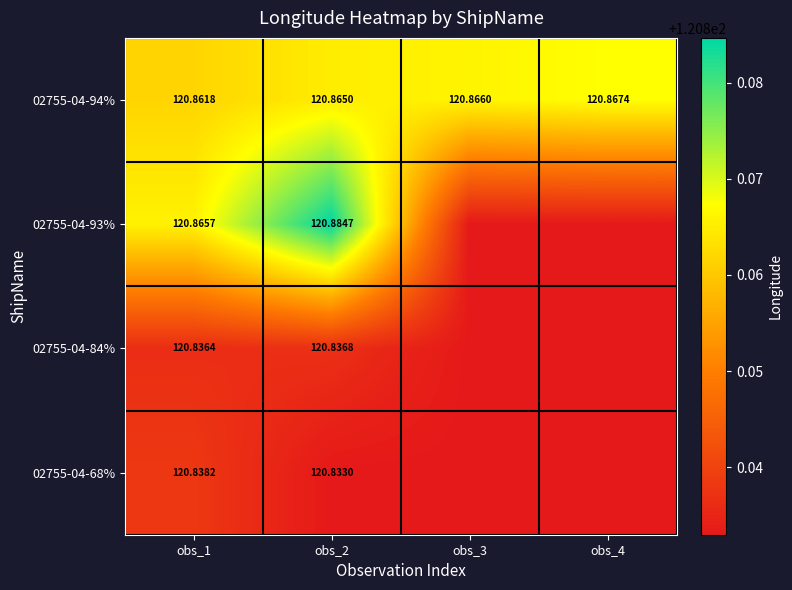

The 02755-04-93% series shows 120.9 at obs_2. True or false?

True